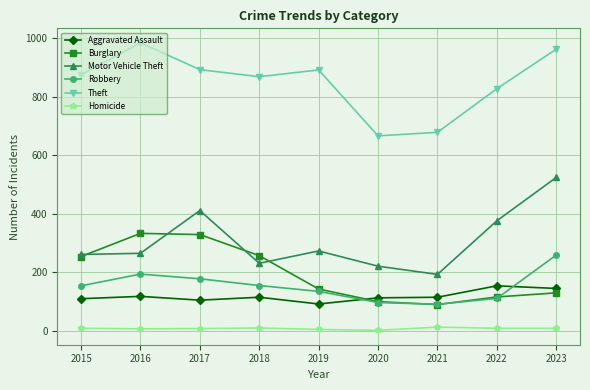

What is the difference between the highest and lowest values at 2021?

665